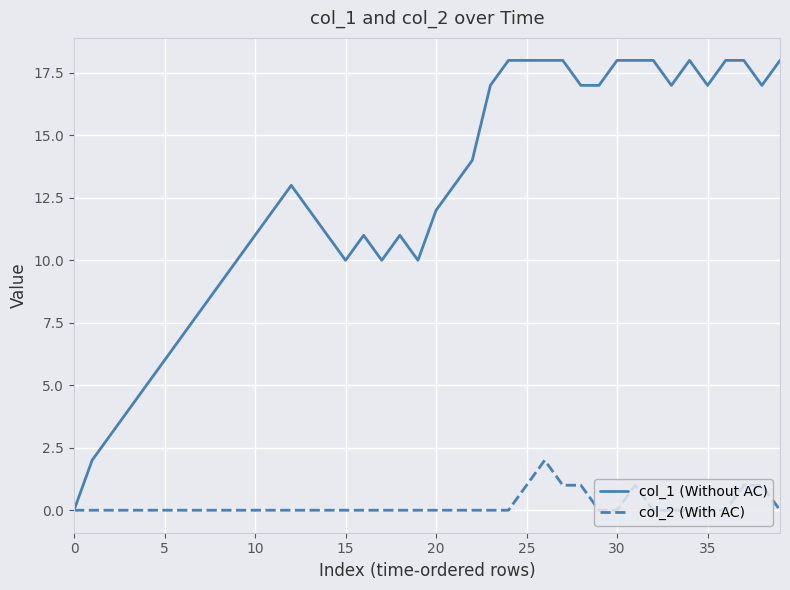

What is the maximum value shown in the chart?

18